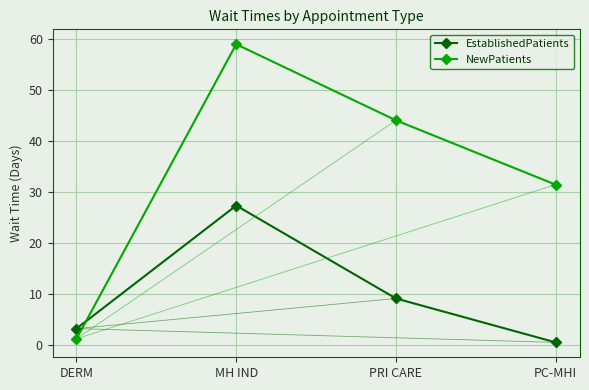

What is the sum of all NewPatients values?

135.9